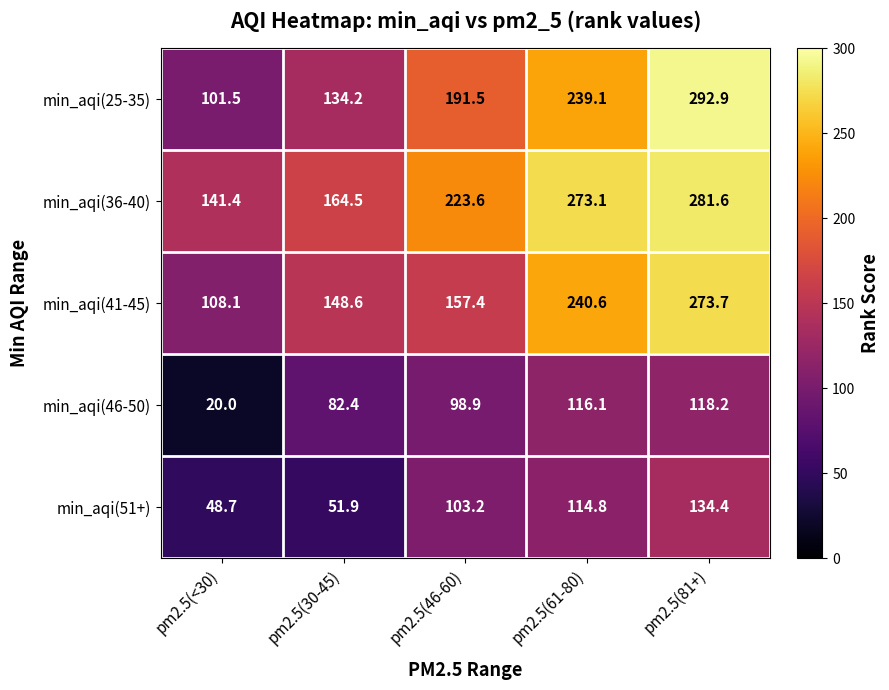

True or false: min_aqi(41-45) has a value of 32.7 at pm2.5(46-60).

False